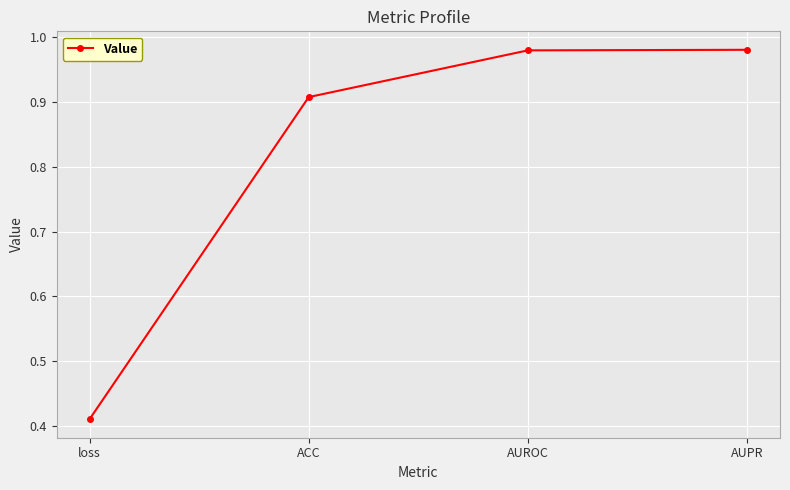

What is the label of the 3rd point from the left?

AUROC